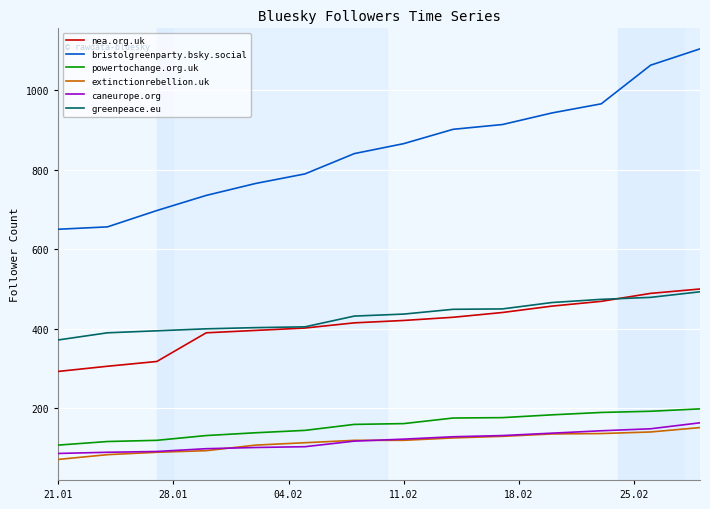

What is the difference between the second highest and second lowest values in the caneurope.org series?

59